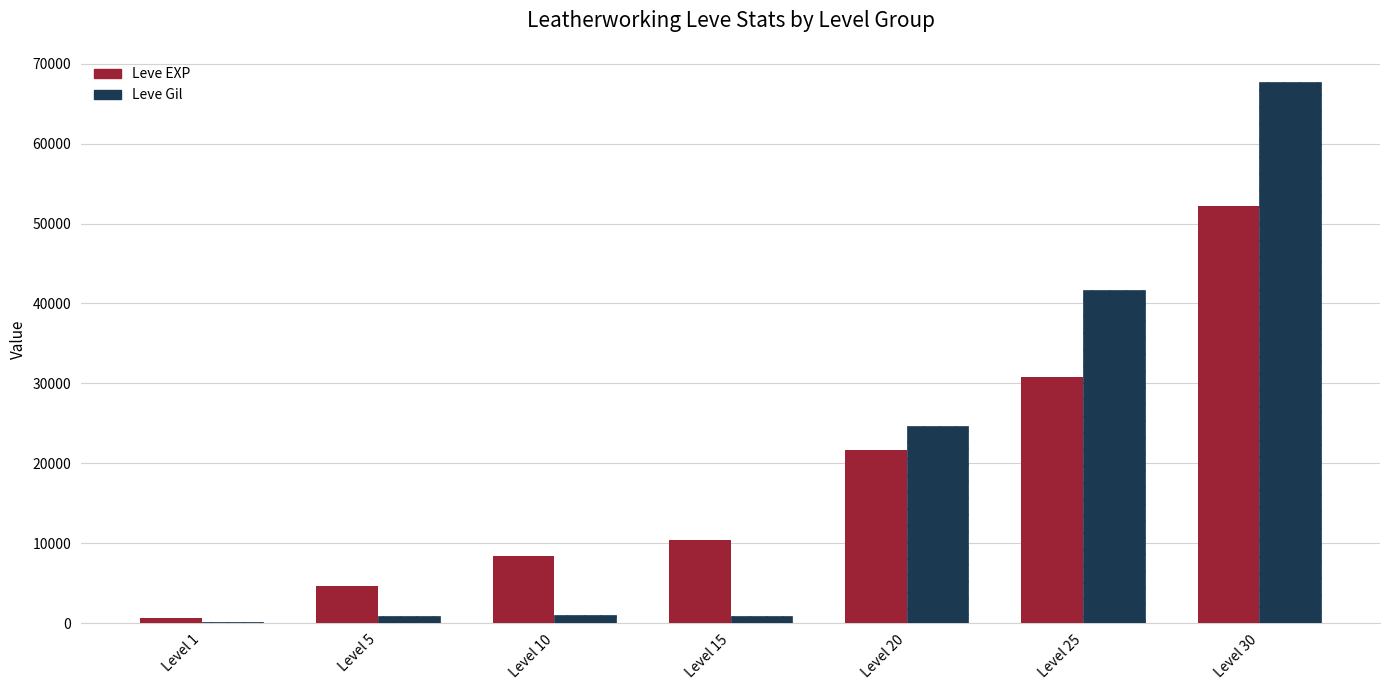

How many distinct data groups are displayed?

2